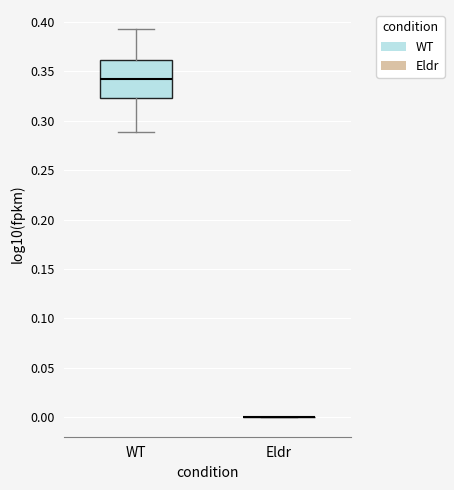

Comparing the boxes themselves (not the whiskers), which one is the tallest?

WT